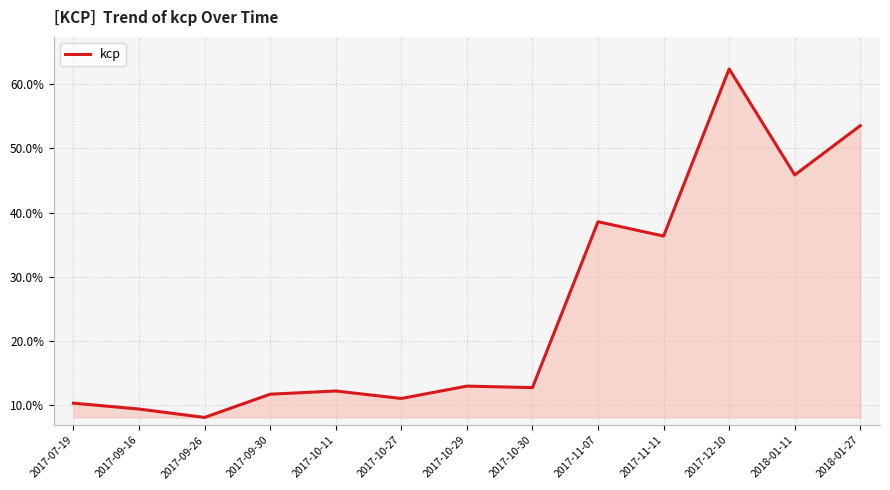

Does the chart display data point markers on the line(s)?

No